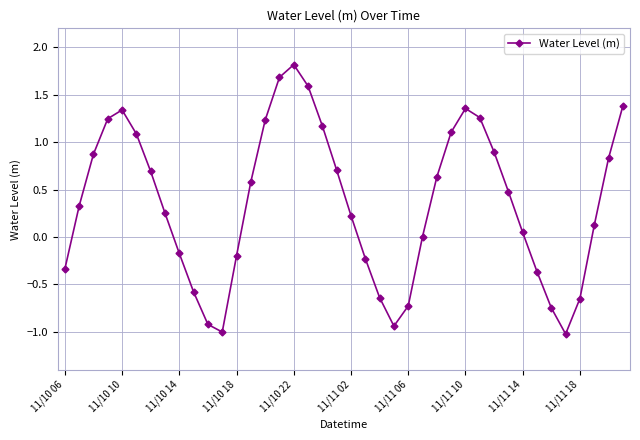

Count the number of data series in this chart.

1